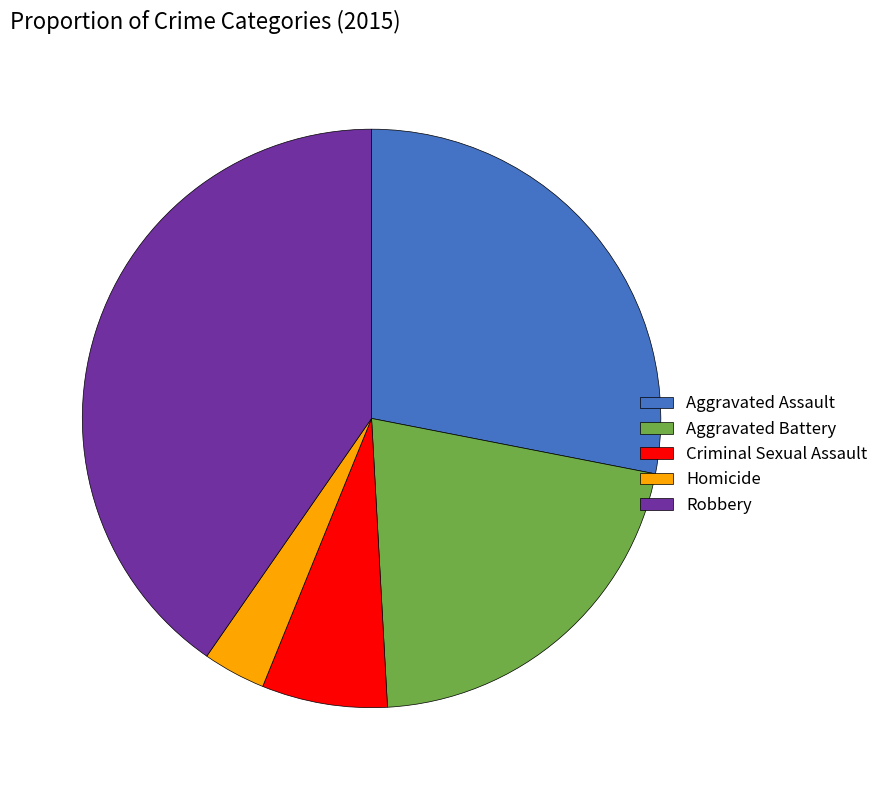

Which category has the smallest portion of the pie?

Homicide